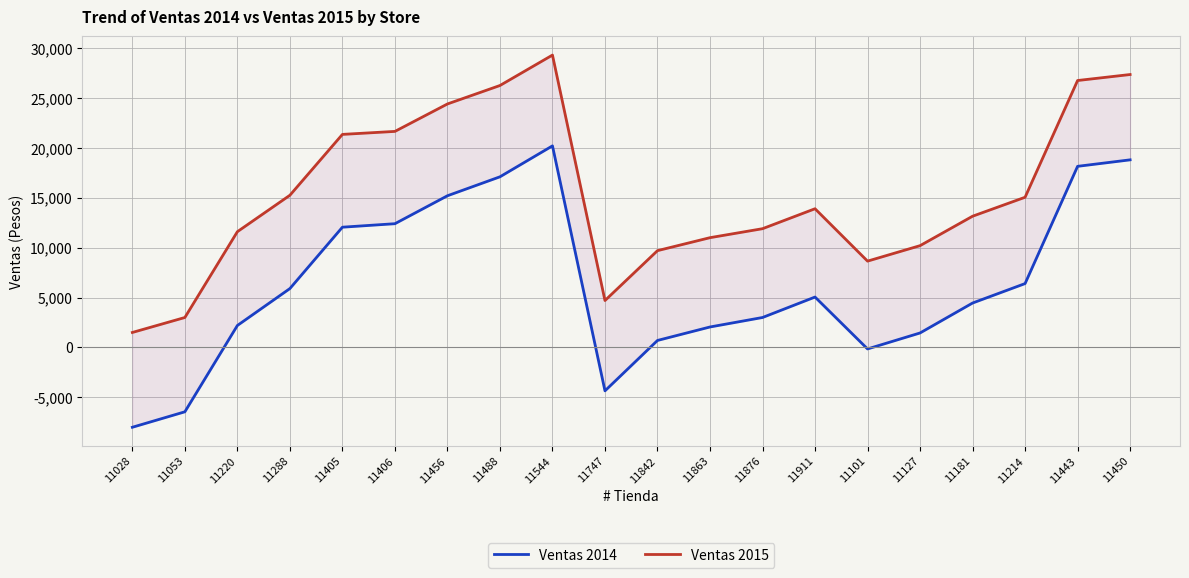

Rank the series at 11214 from highest to lowest value.

Ventas 2015, Ventas 2014